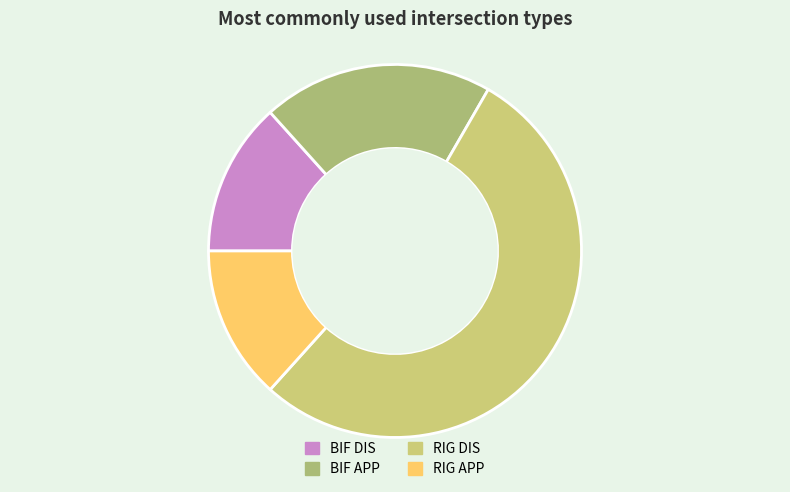

Does any single category account for the majority?

Yes